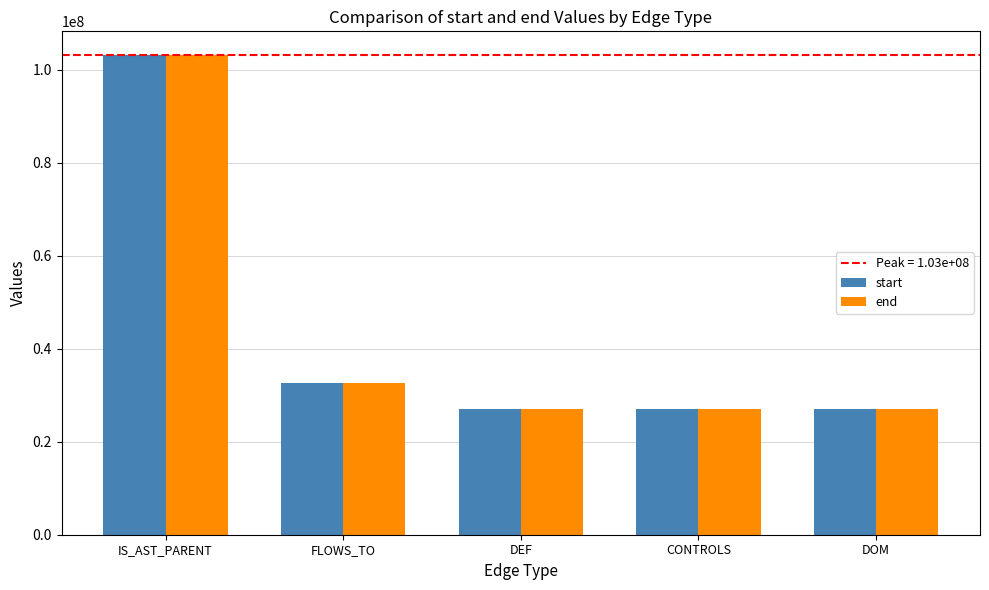

Count the number of categories in the chart.

5